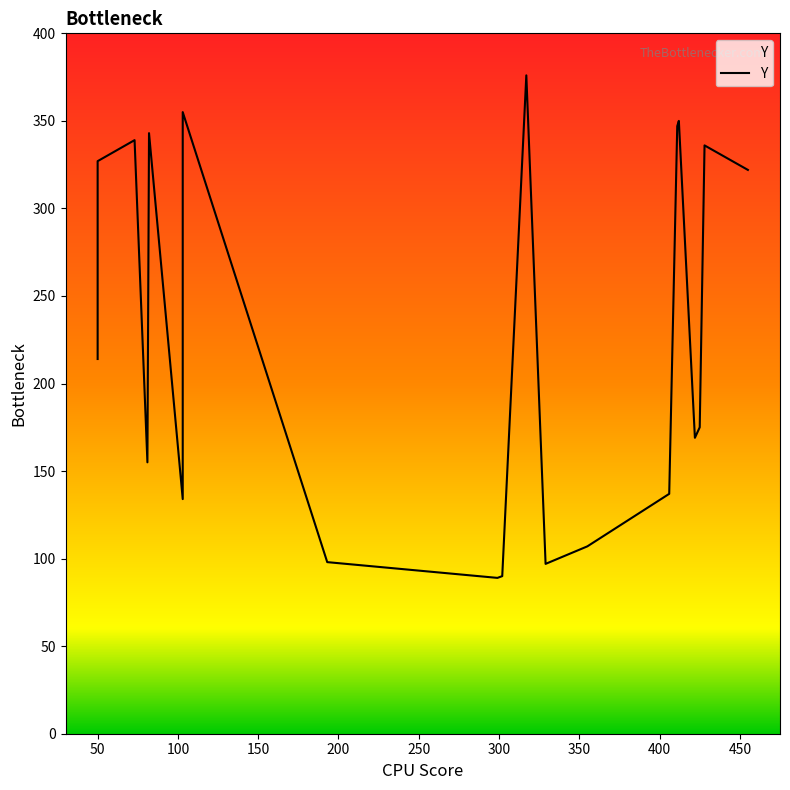

How many interior local valleys (lower than both neighbors) does the data have?

5